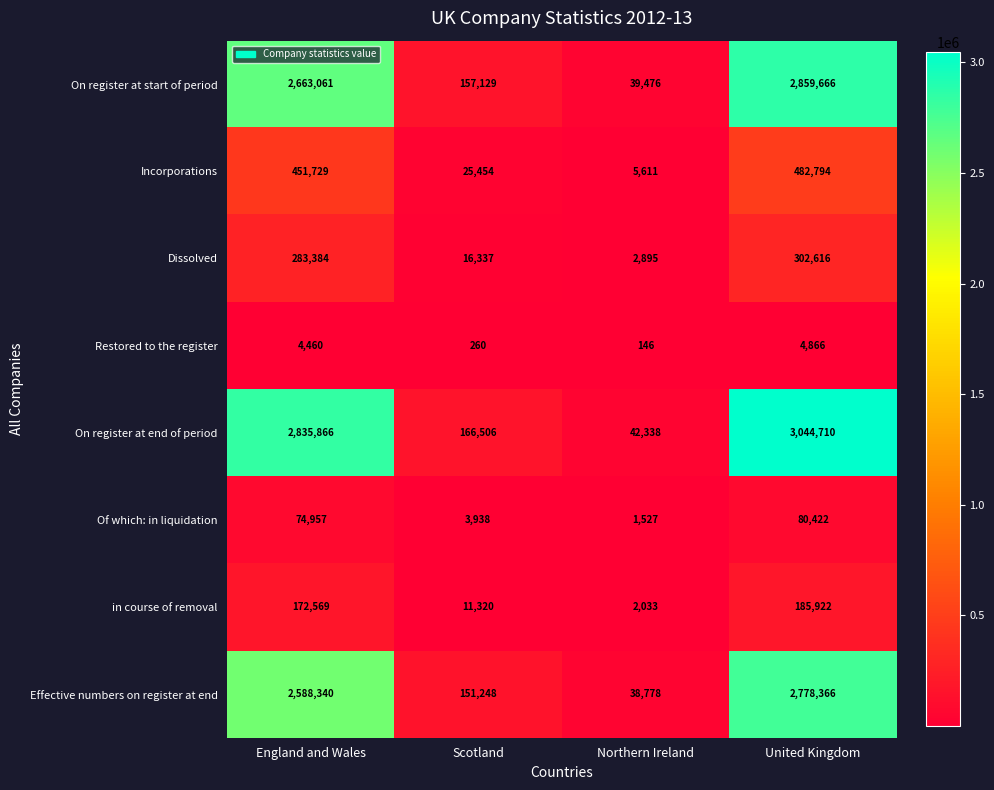

The On register at end of period series shows 5401935 at United Kingdom. True or false?

False